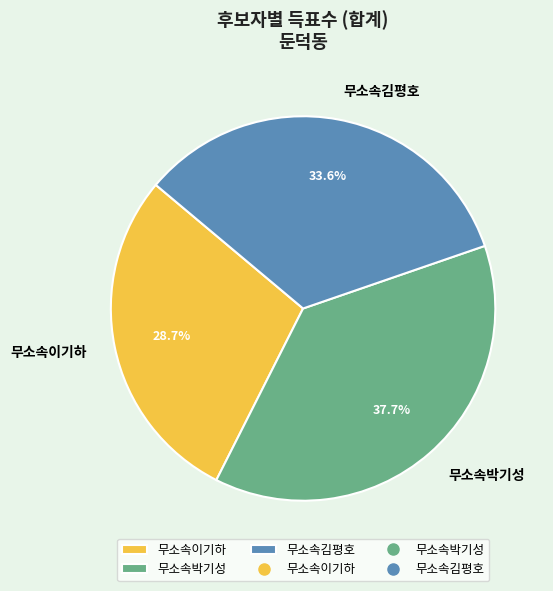

Approximately how many times larger is the value at 무소속이기하 compared to 무소속박기성?

0.8